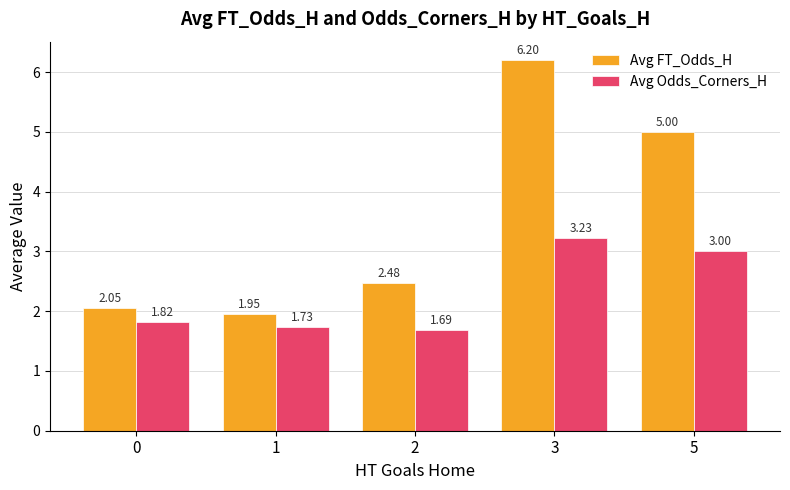

Rank the series at 3 from lowest to highest value.

Avg Odds_Corners_H, Avg FT_Odds_H